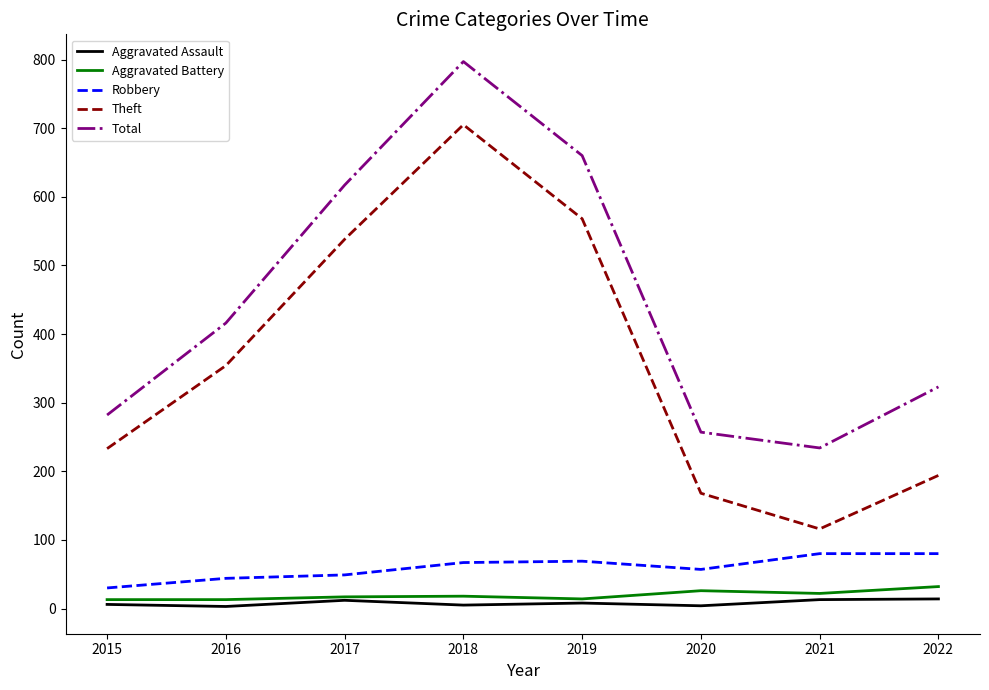

Where is the first local minimum for Total?

2021